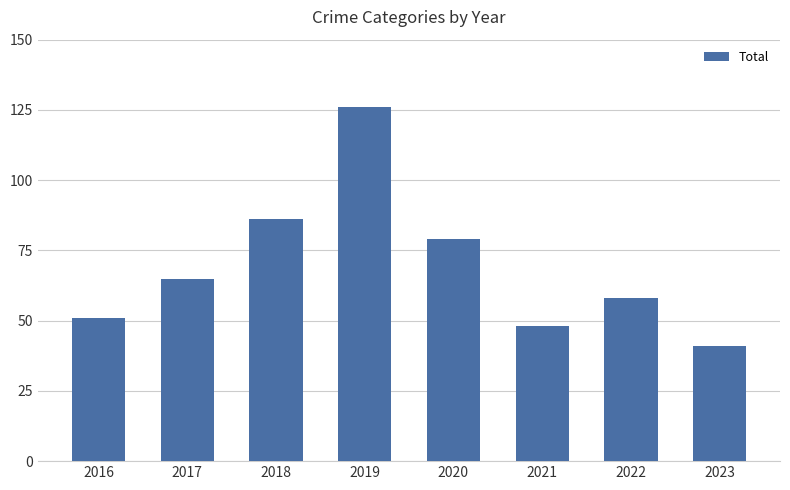

Read the value at 2022.

58